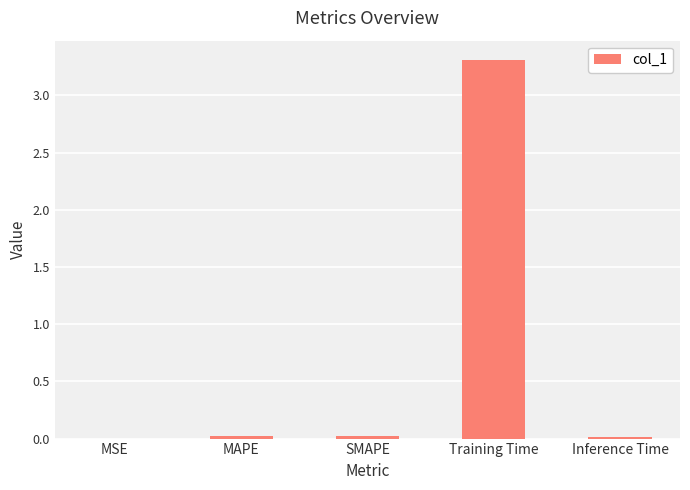

Between Training Time and SMAPE, which is larger?

Training Time